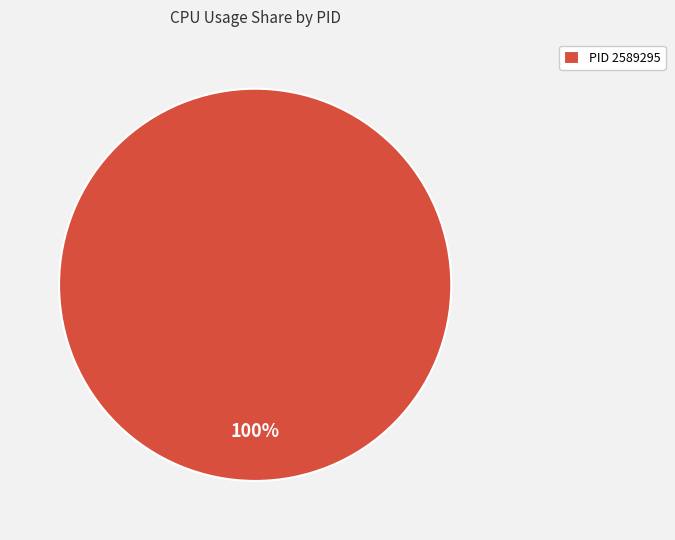

To the nearest percent, what percentage of the pie is PID 2589295?

100%